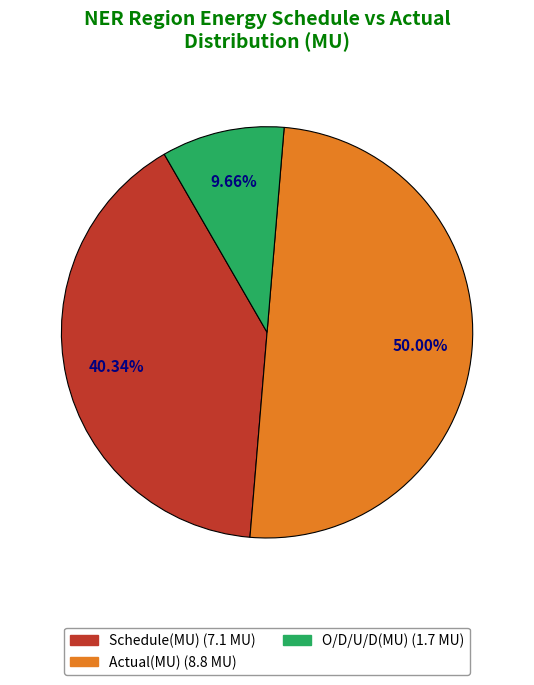

Which has a higher value, O/D/U/D(MU) or Schedule(MU)?

Schedule(MU)